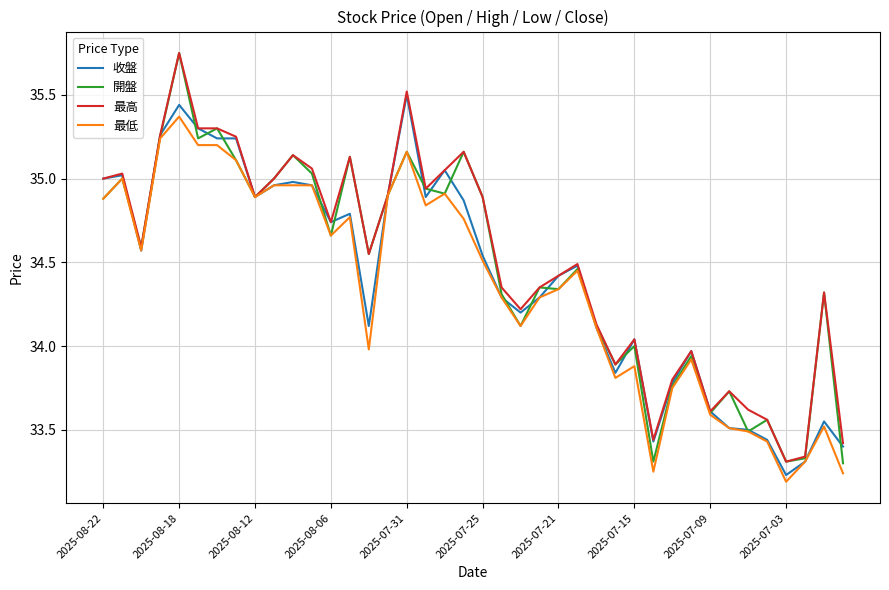

Which series has the widest spread of values?

開盤